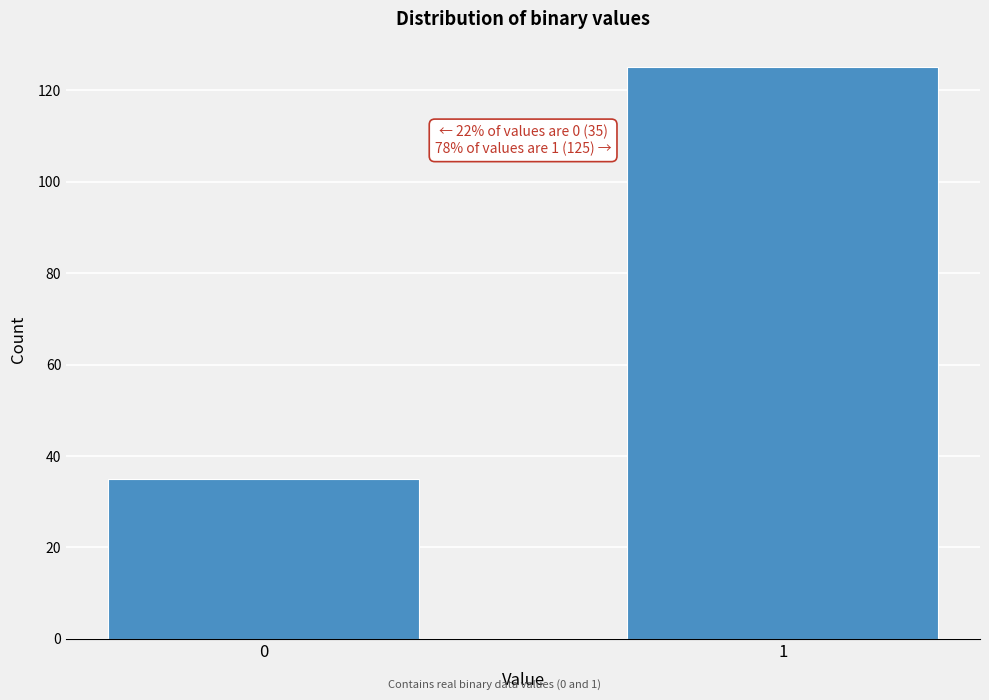

Reading right to left, list all the values displayed in this chart.

125	35